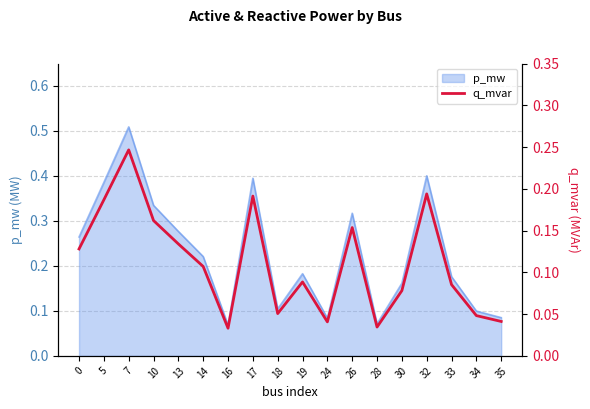

Reading right to left, transcribe all the data shown in this chart.

35=0.0	34=0.0	33=0.1	32=0.2	30=0.1	28=0.0	26=0.2	24=0.0	19=0.1	18=0.1	17=0.2	16=0.0	14=0.1	13=0.1	10=0.2	7=0.2	5=0.2	0=0.1